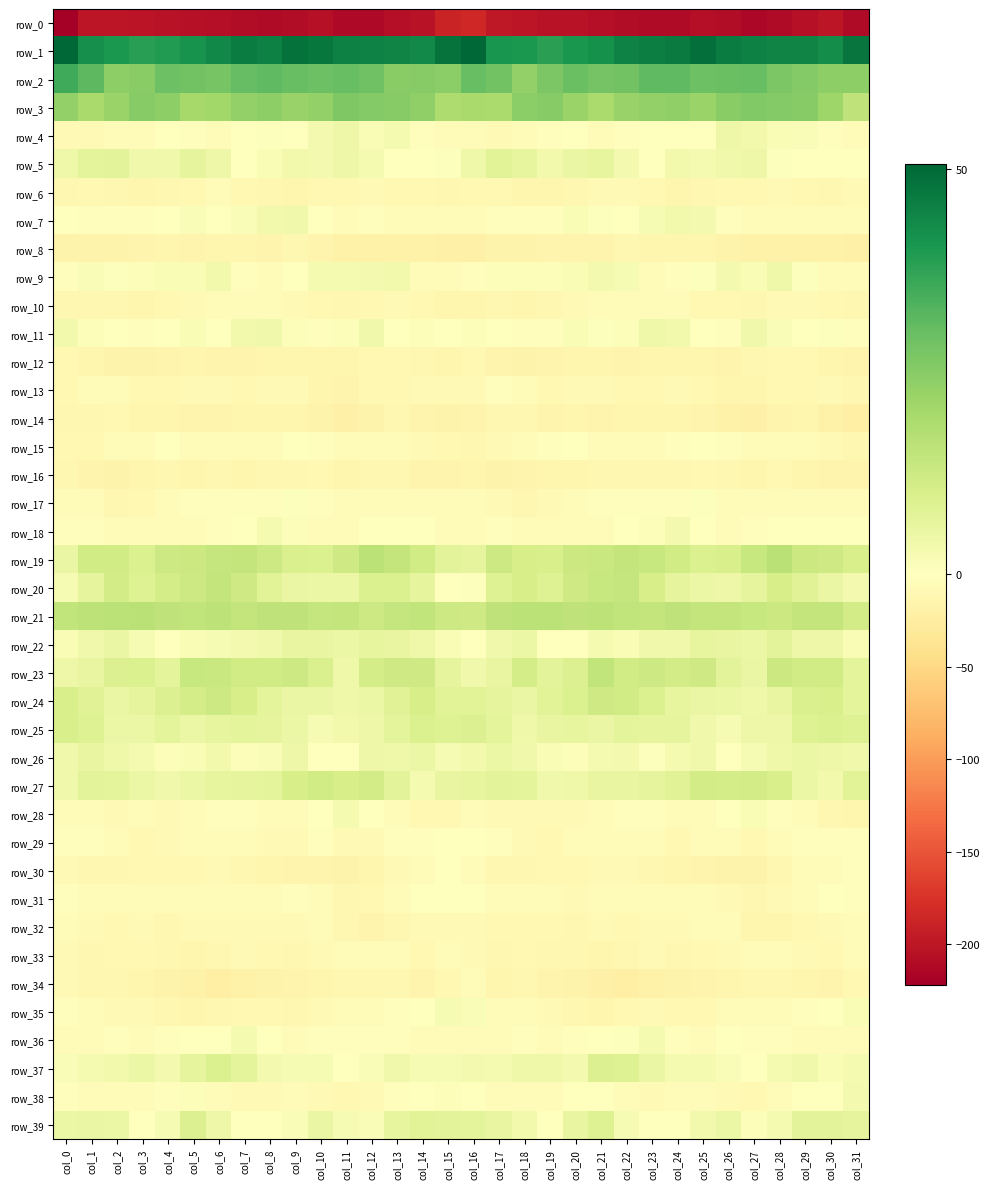

Is the value of row_39 at col_4 greater than the value of row_18 at col_4?

Yes